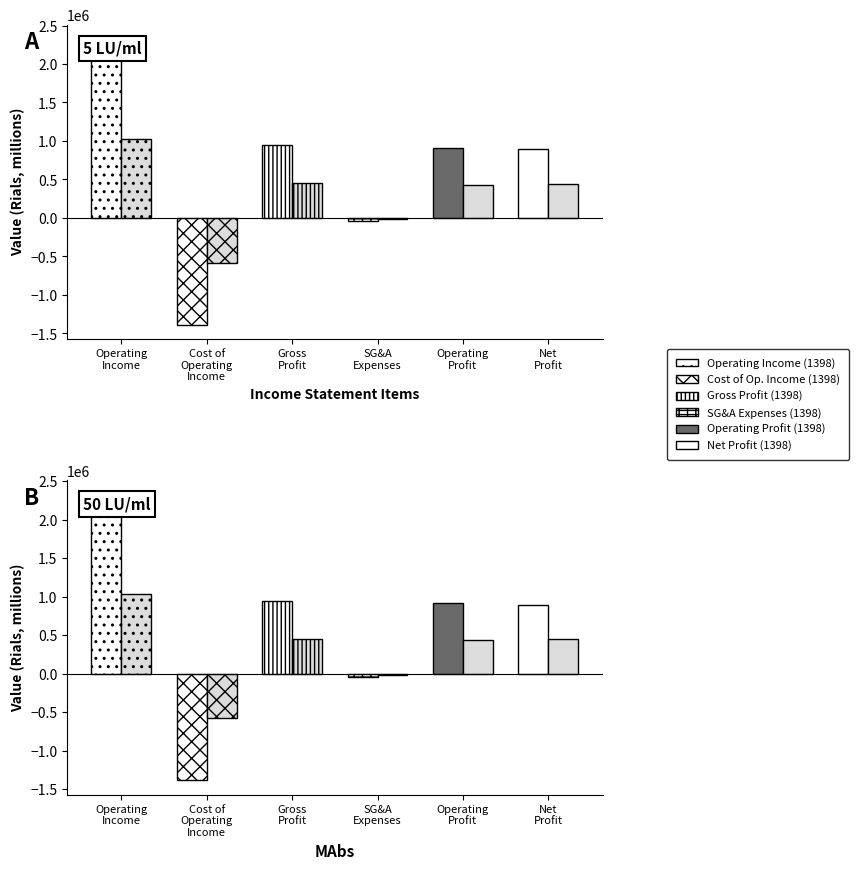

How many groups of bars are there?

6